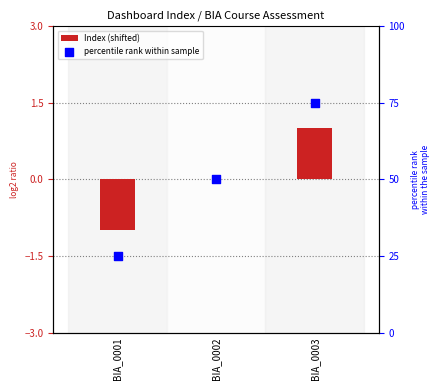

Which series contains the lowest Y value?

Index (shifted)